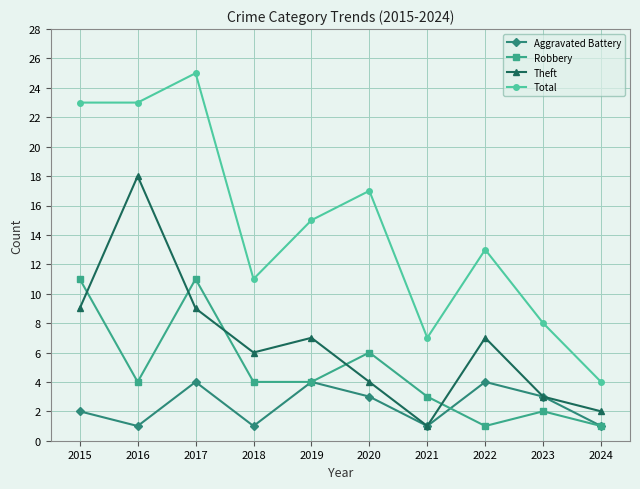

What is the average value of the Theft series?

7